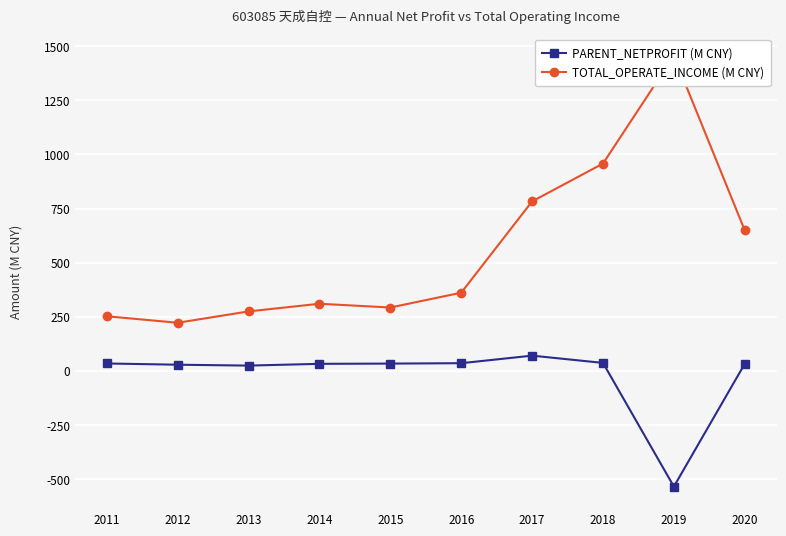

List the series in order of their peak value, highest first.

TOTAL_OPERATE_INCOME (M CNY), PARENT_NETPROFIT (M CNY)